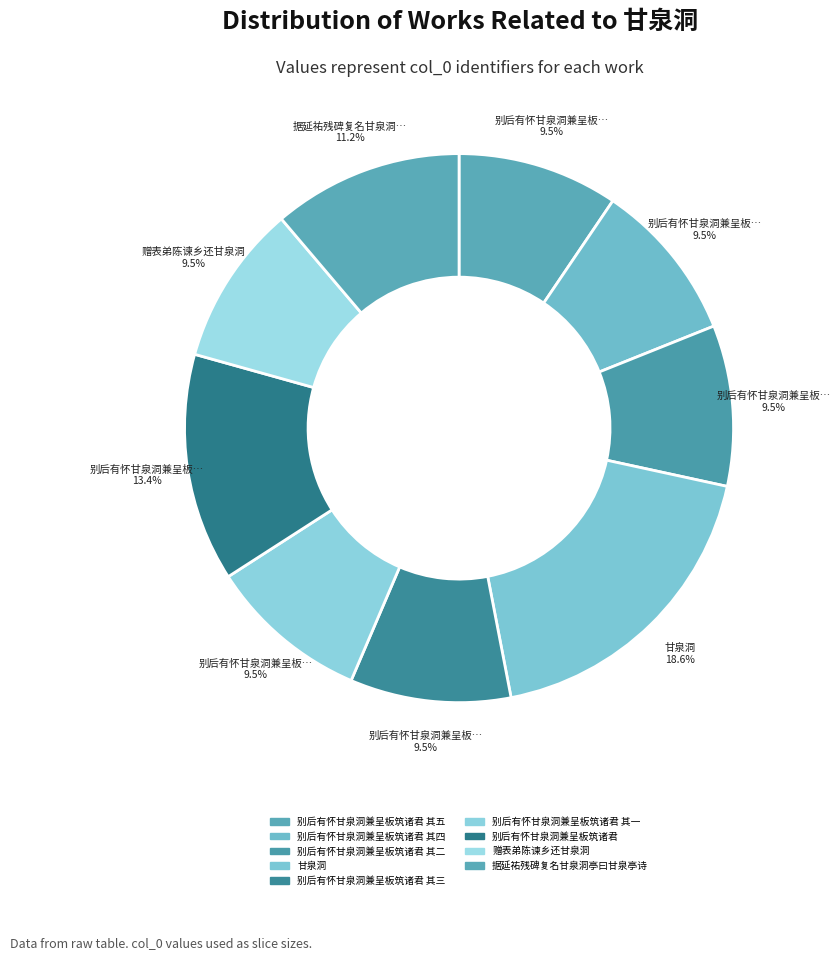

How many segments does this pie chart have?

9